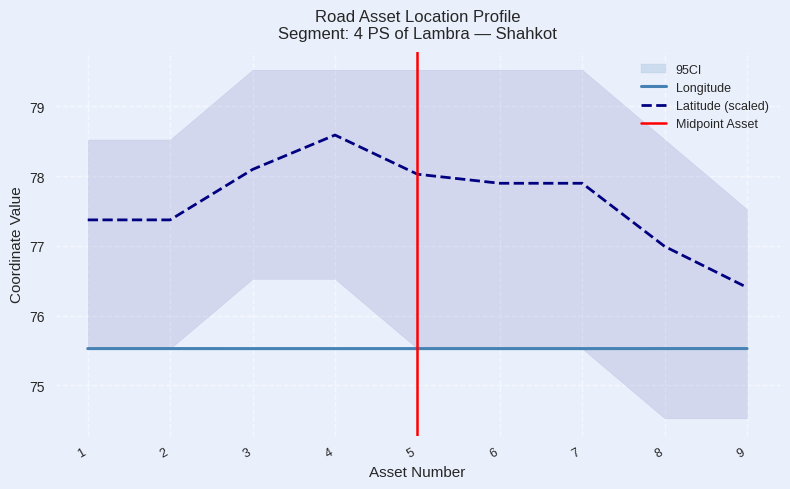

Which series changed the most between 5 and 7?

Latitude